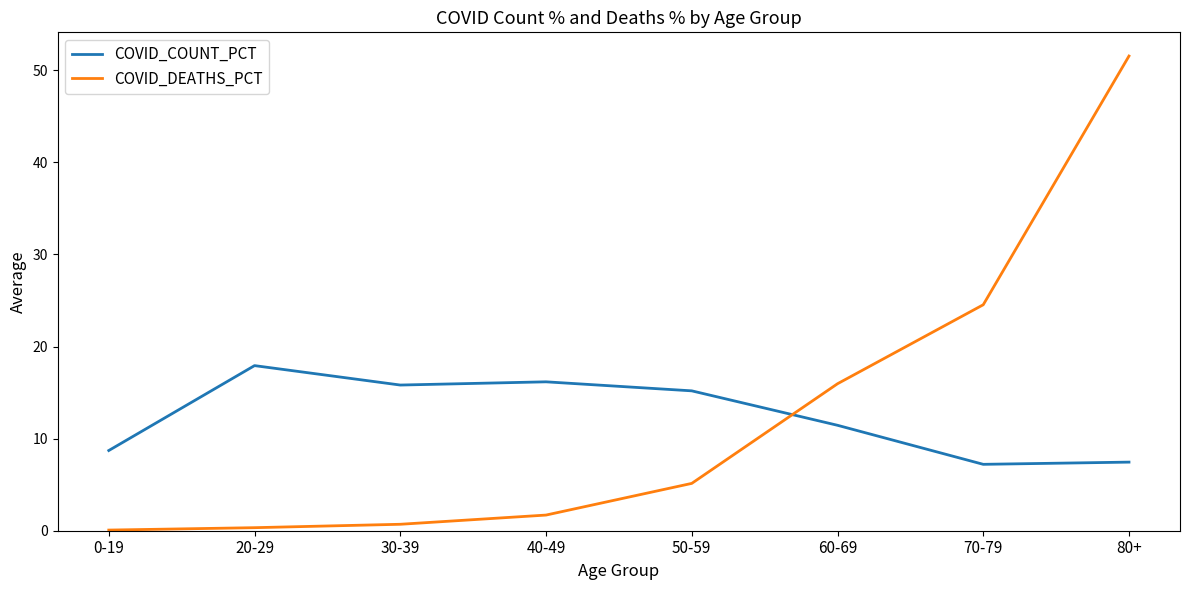

True or false: COVID_DEATHS_PCT has a value of 51.5 at 80+.

True